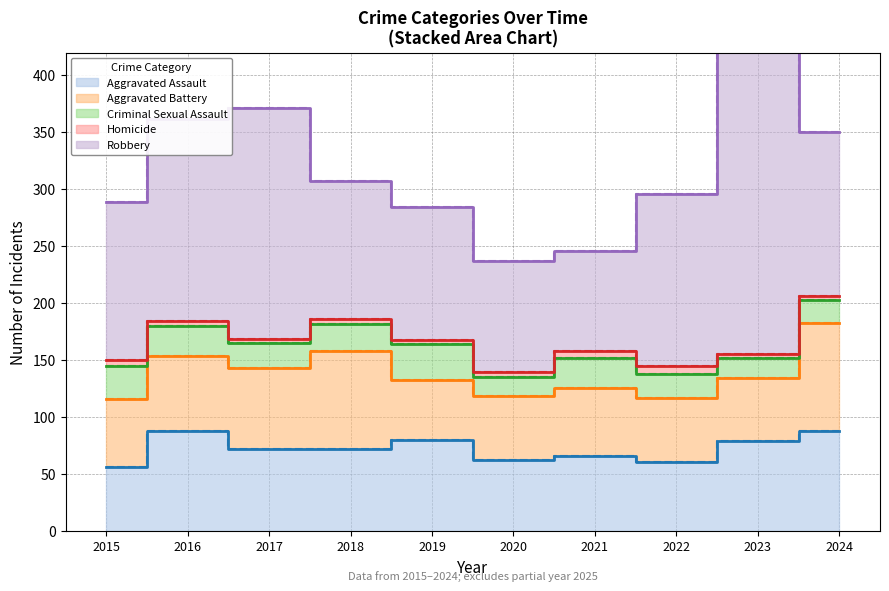

At which category does Aggravated Battery reach its first local peak?

2018